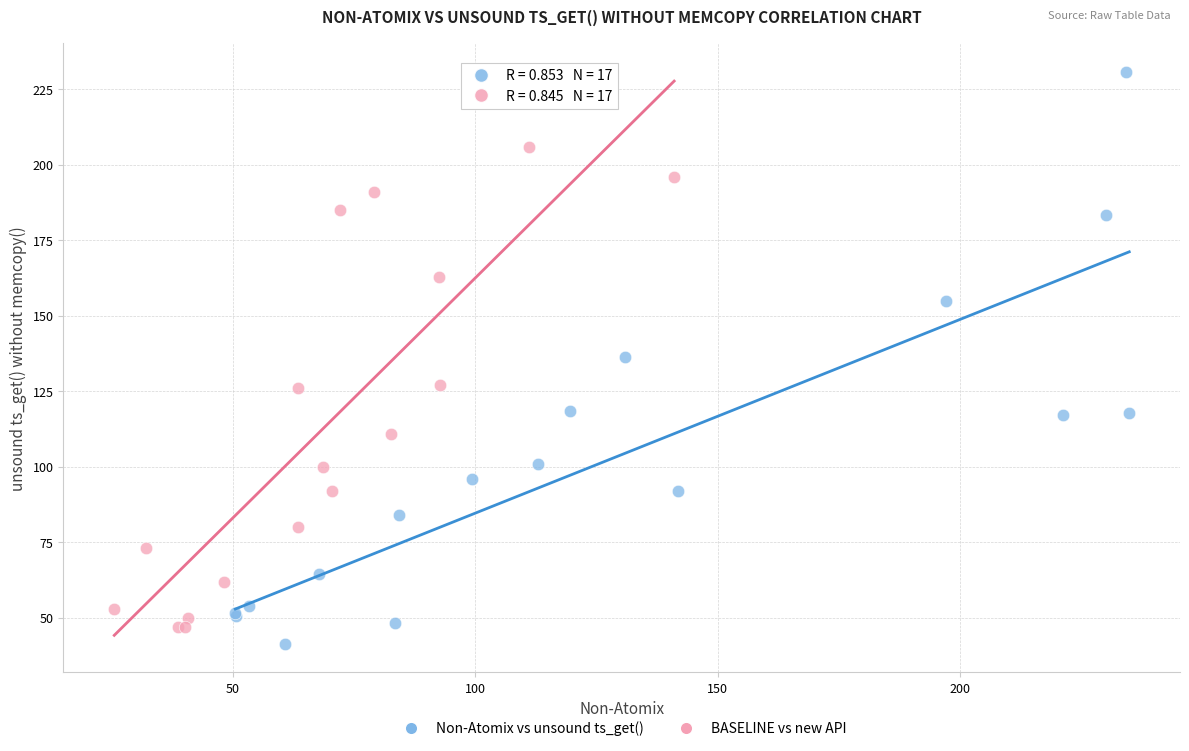

Which series reaches the maximum Y coordinate?

Non-Atomix vs unsound ts_get()